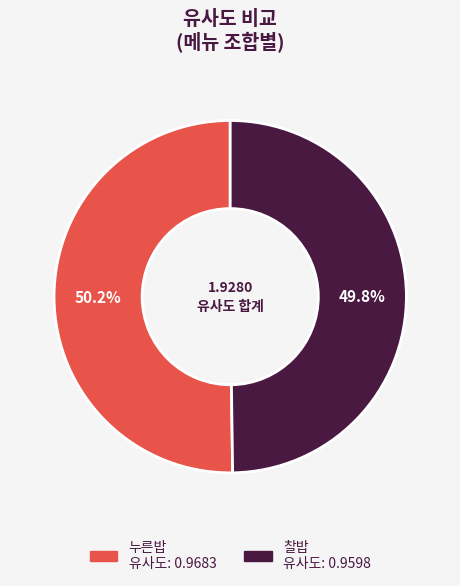

Is there any slice that represents more than half of the pie?

Yes